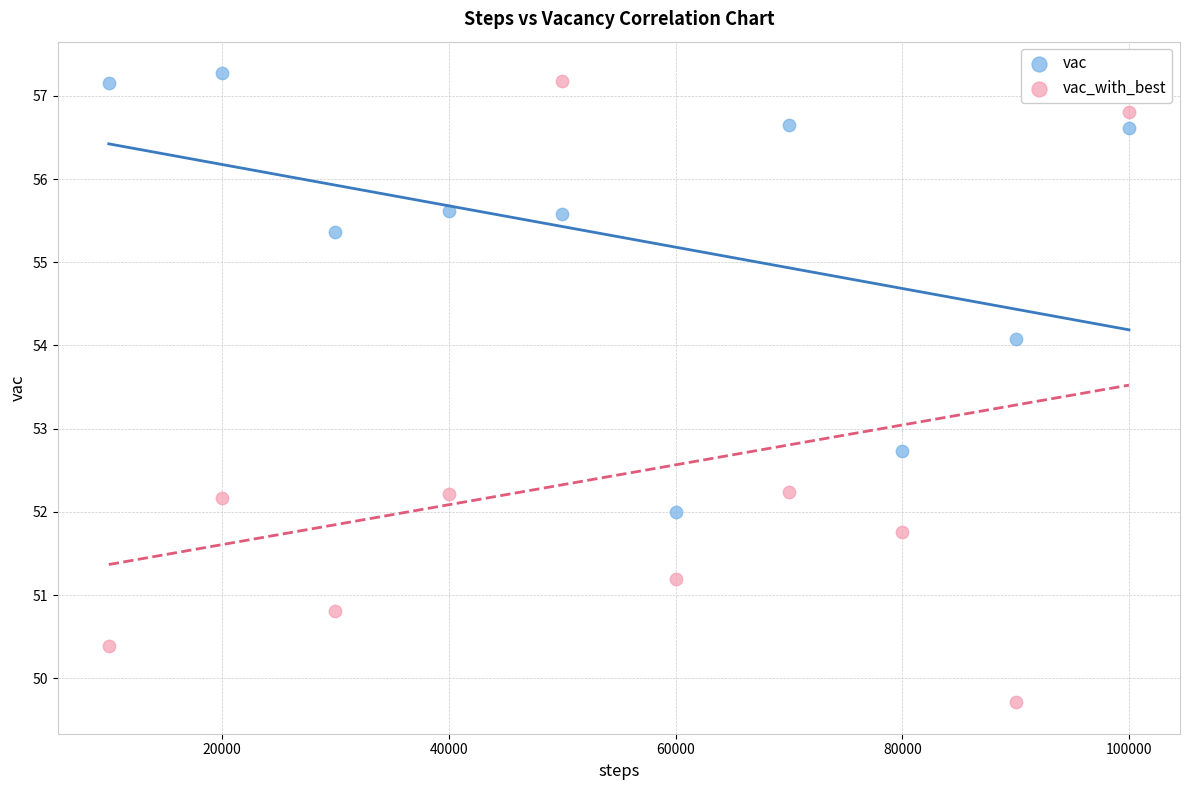

What are all the series names shown in the legend?

vac, vac_with_best